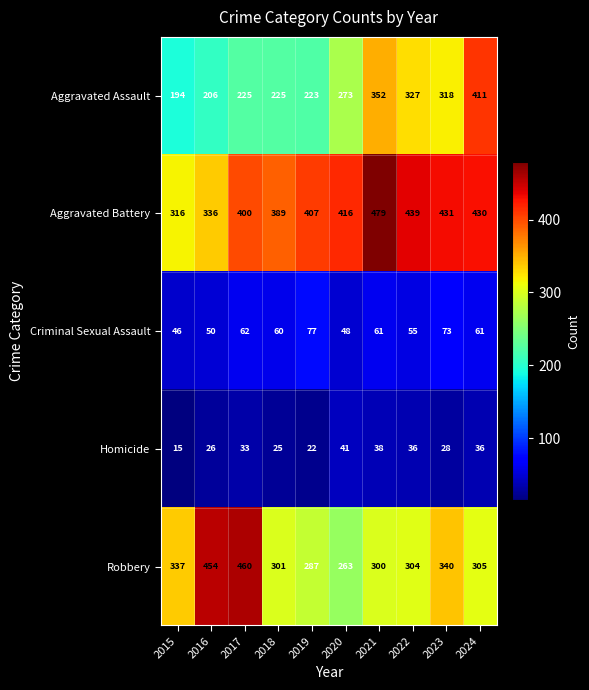

What is the spread (max minus min) of values at 2015?

322